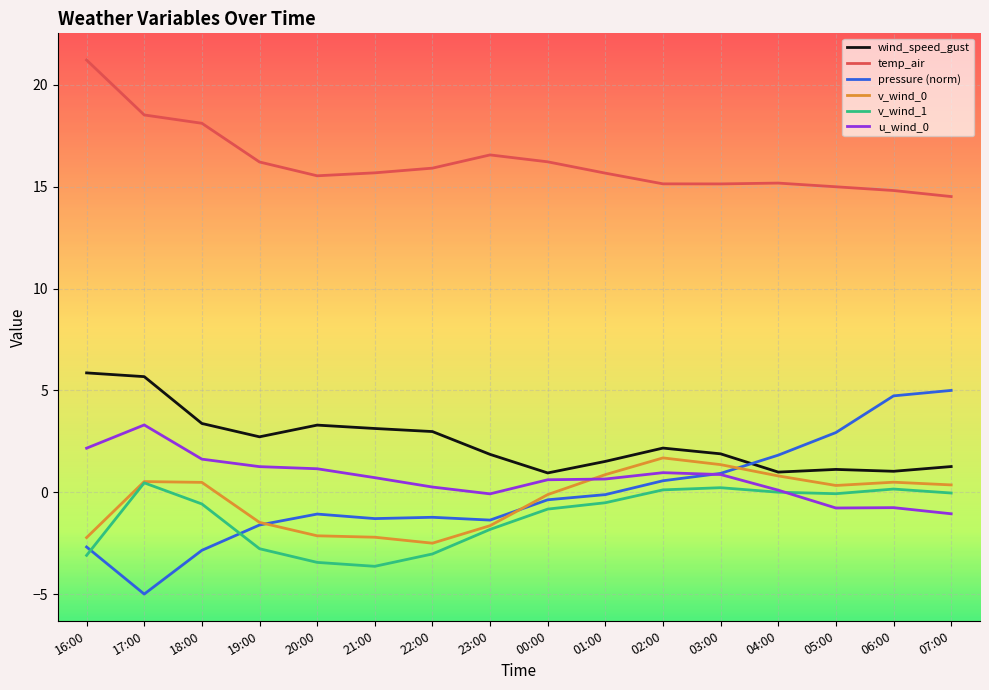

How many values in pressure (norm) are above zero?

6